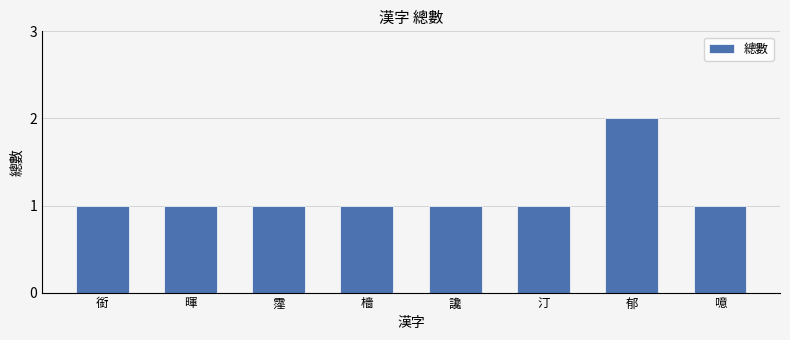

How many categories are shown in the chart?

8